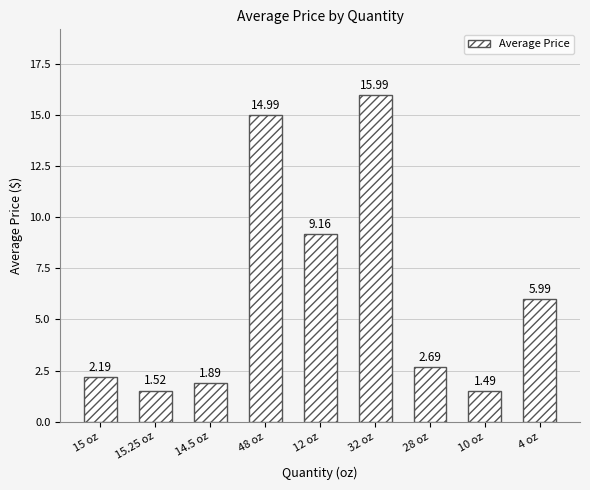

What is the change in value from 14.5 oz to 10 oz?

-0.4